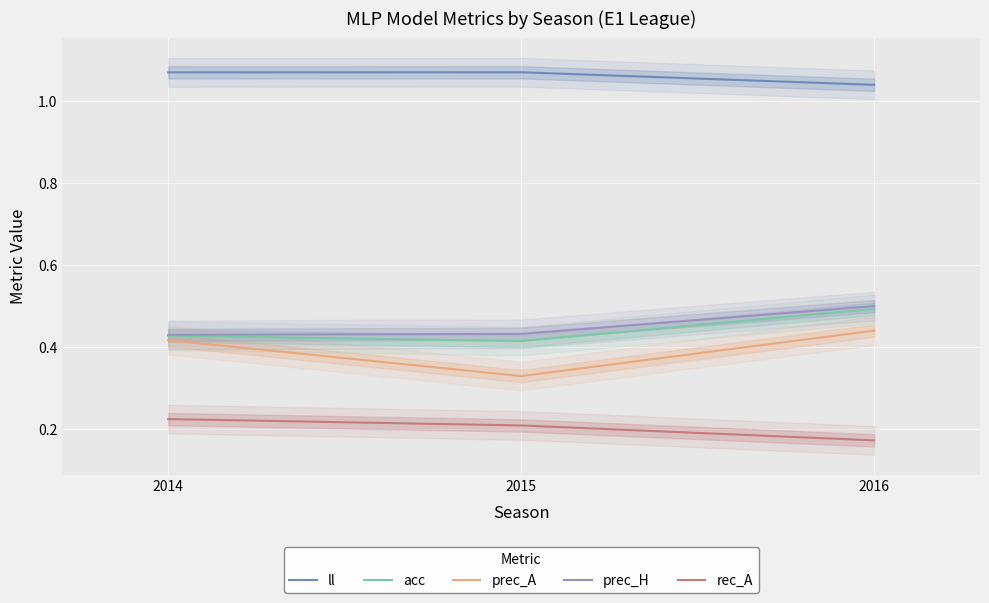

How many data points does each series have?

3